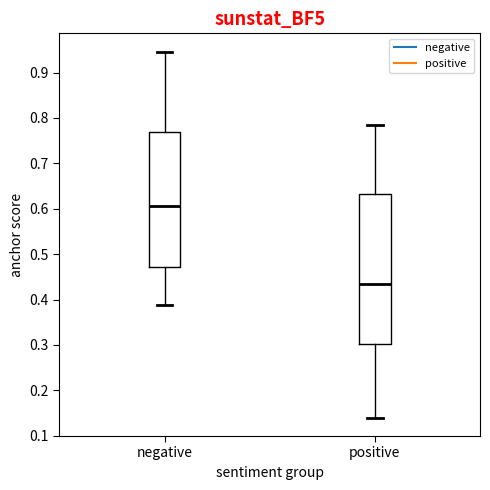

Which box has the highest median line?

negative